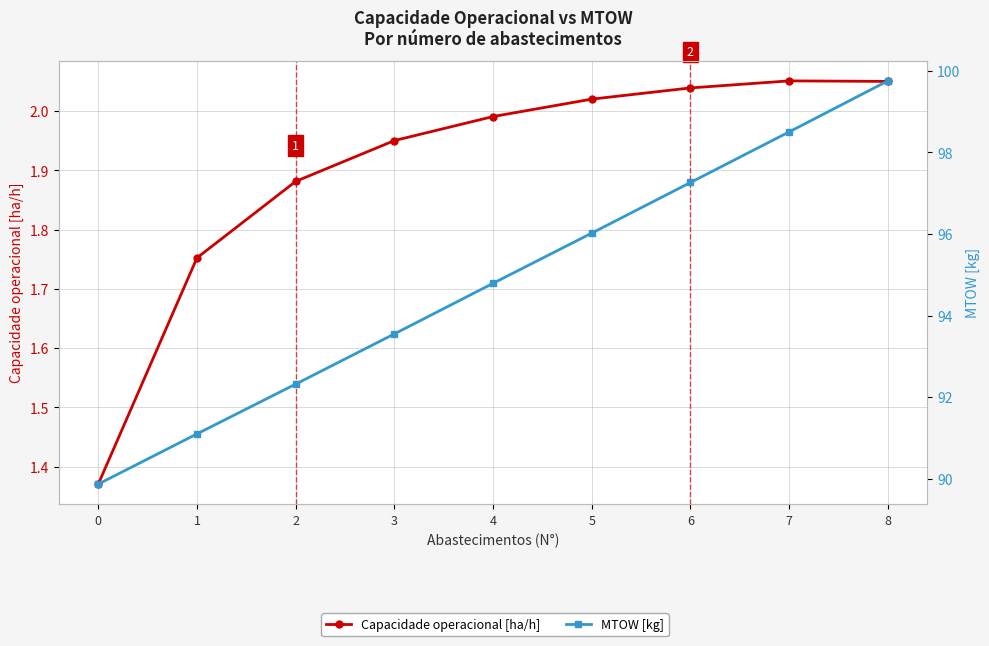

True or false: Capacidade operacional [ha/h] has more than 2 interior local peaks.

False